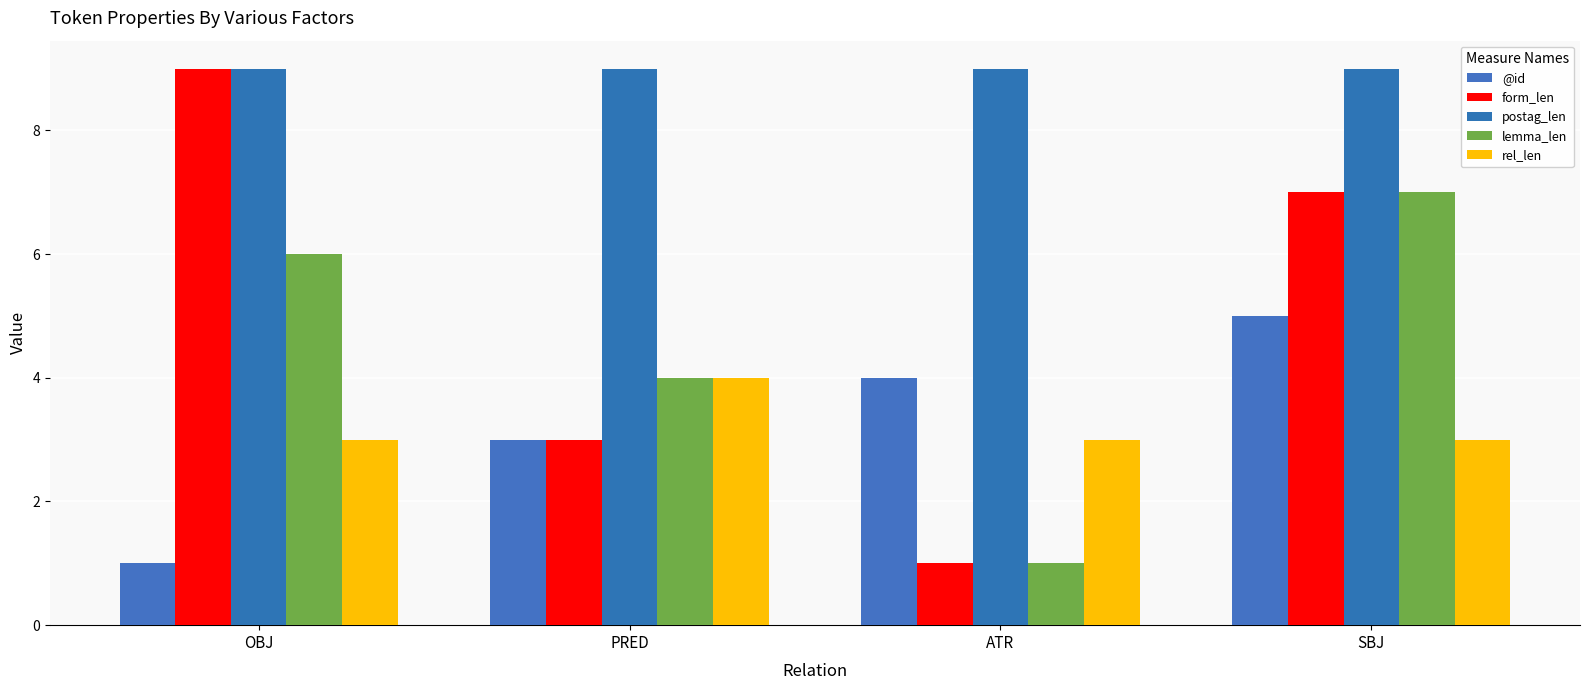

What is the difference between the maximum and minimum values in the rel_len series?

1